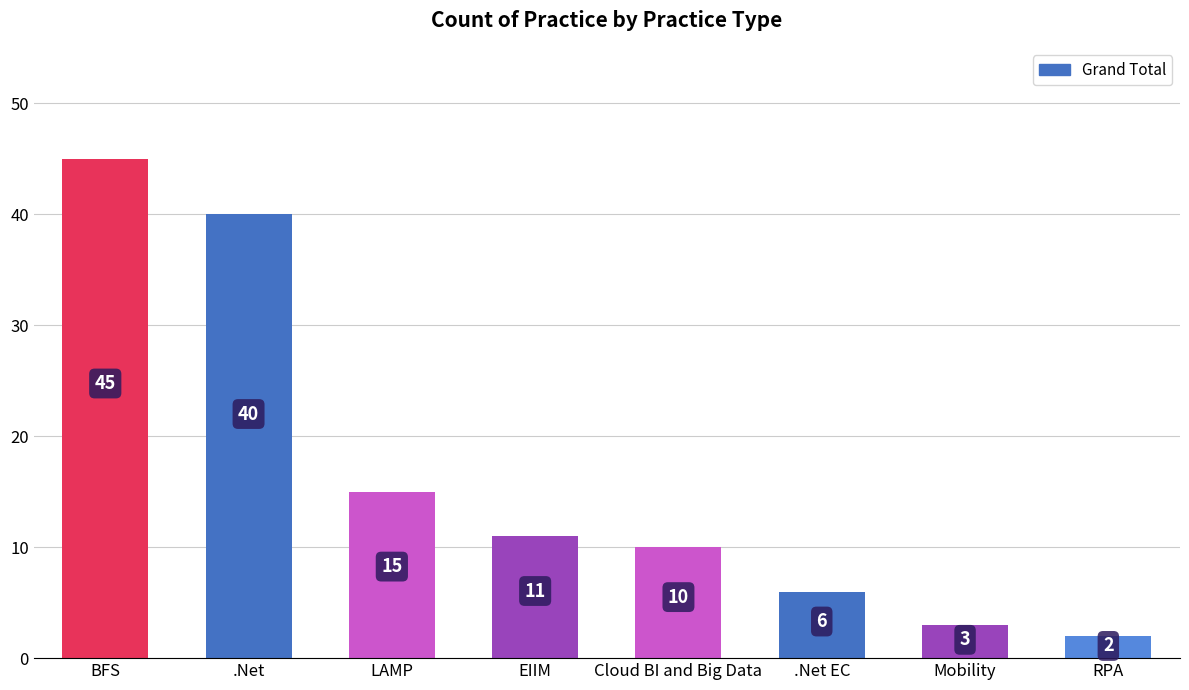

True or false: the data shows 8 at .Net EC.

False